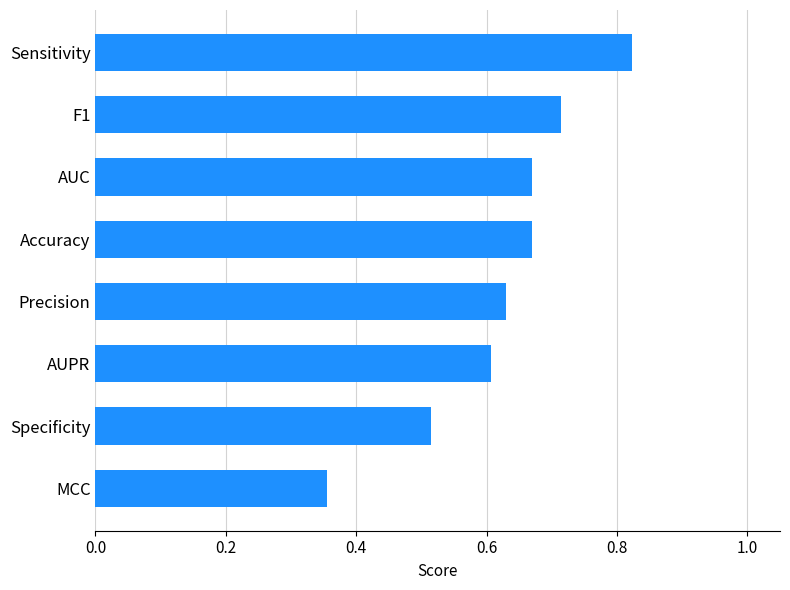

Count the values in the range 0 to 1.

8